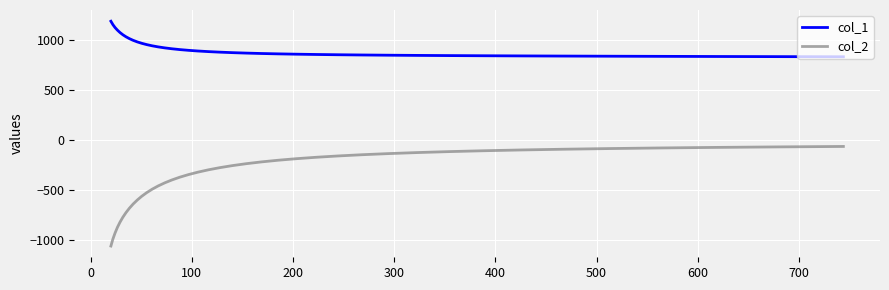

Which series has the largest total across all categories?

col_1